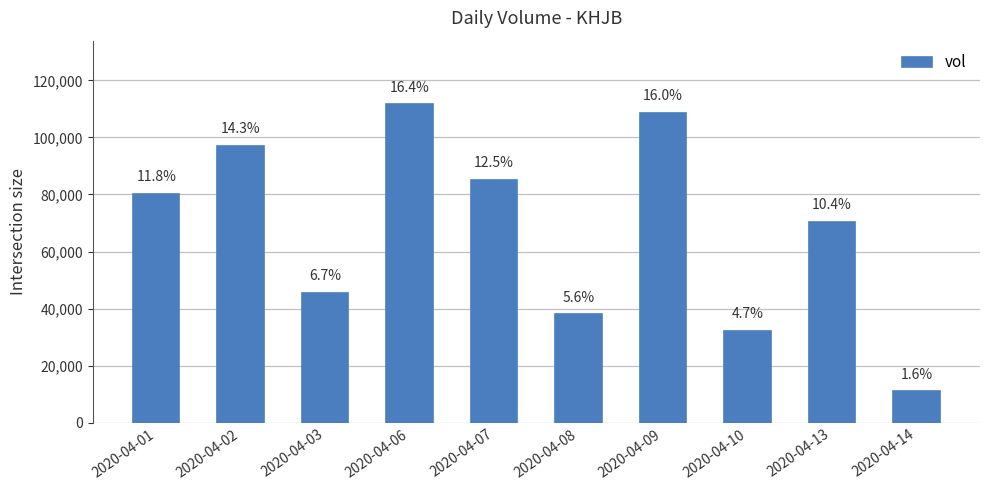

How many bars are there in total?

10